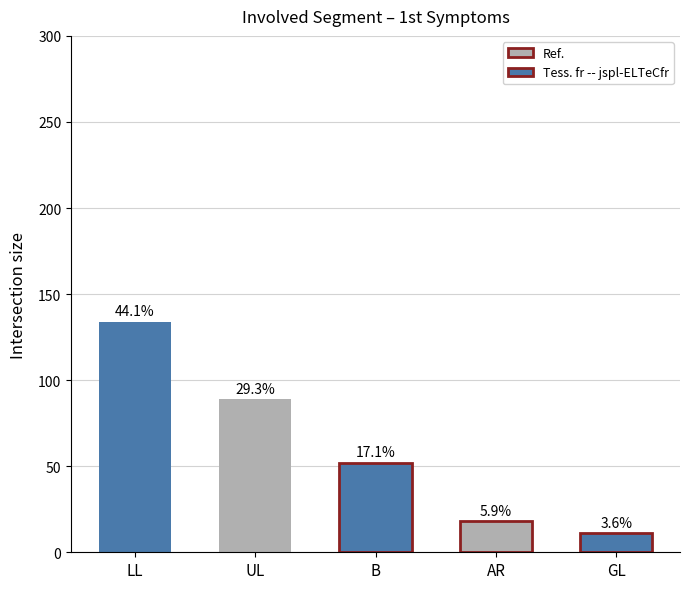

Reading right to left, extract all data points from this chart.

para=11	AR=18	B=52	UL=89	LL=134